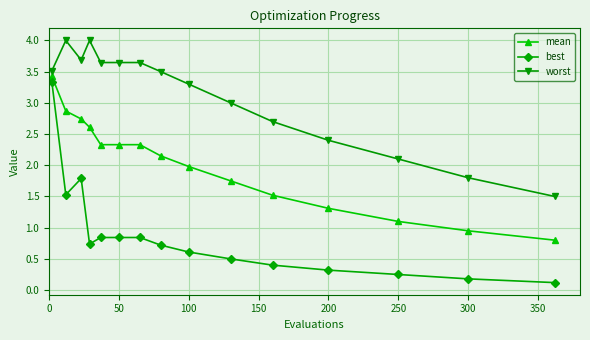

What is the difference between the maximum and minimum values in the best series?

3.2